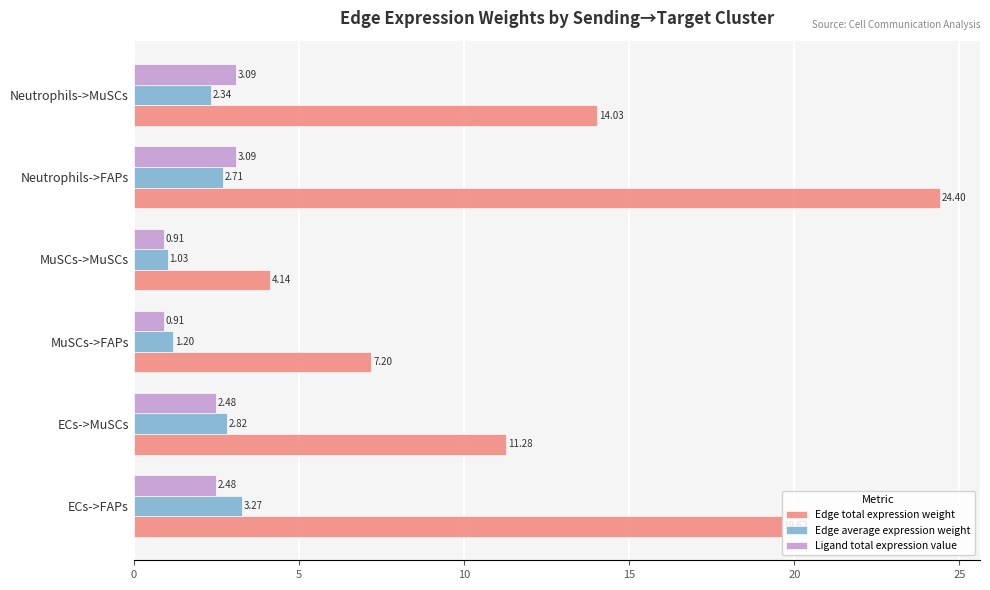

What is the total value across all series at Neutrophils->FAPs?

30.2